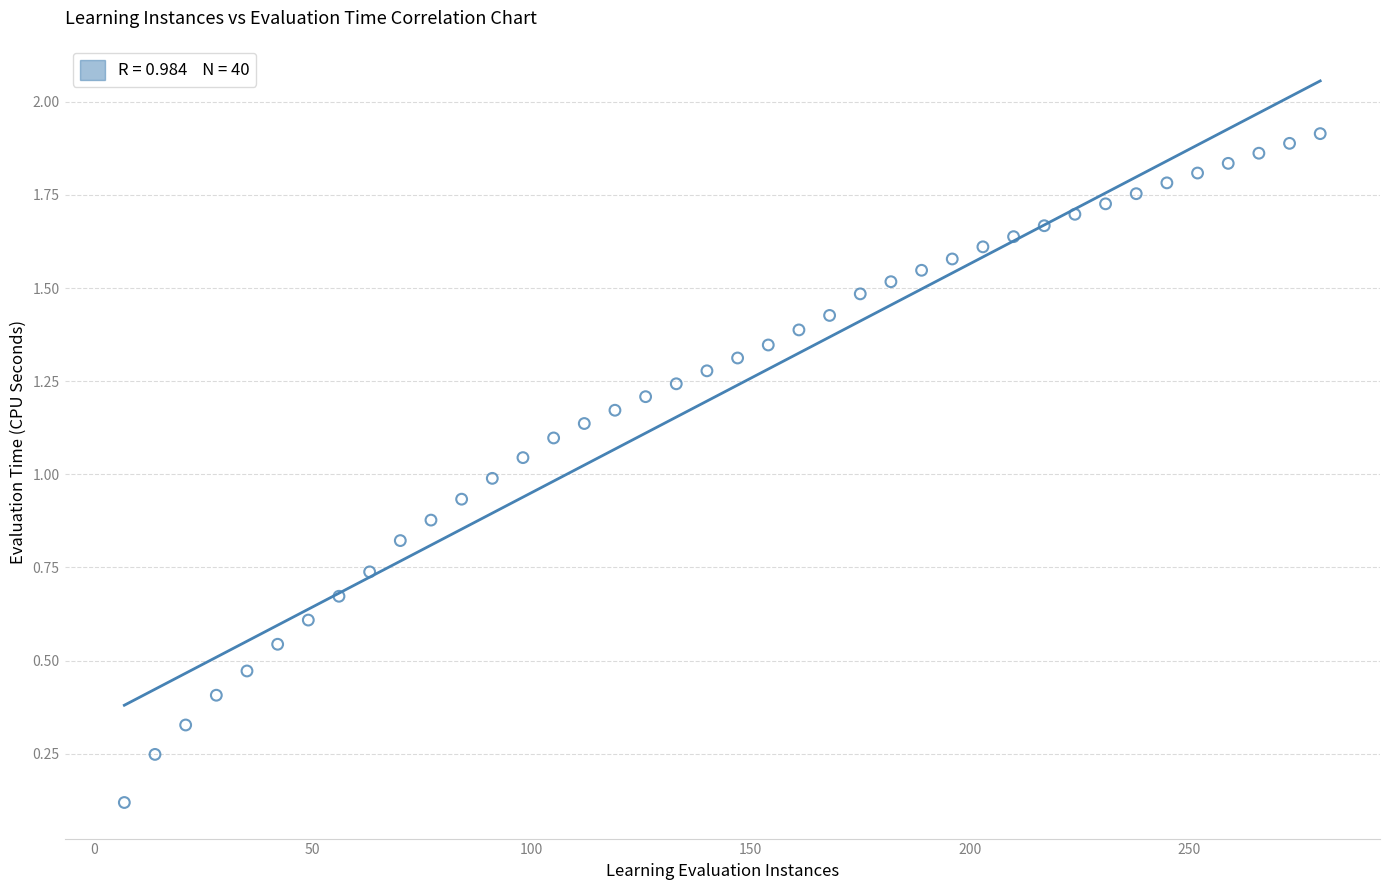

What is the range of X values (max minus min)?

273.0